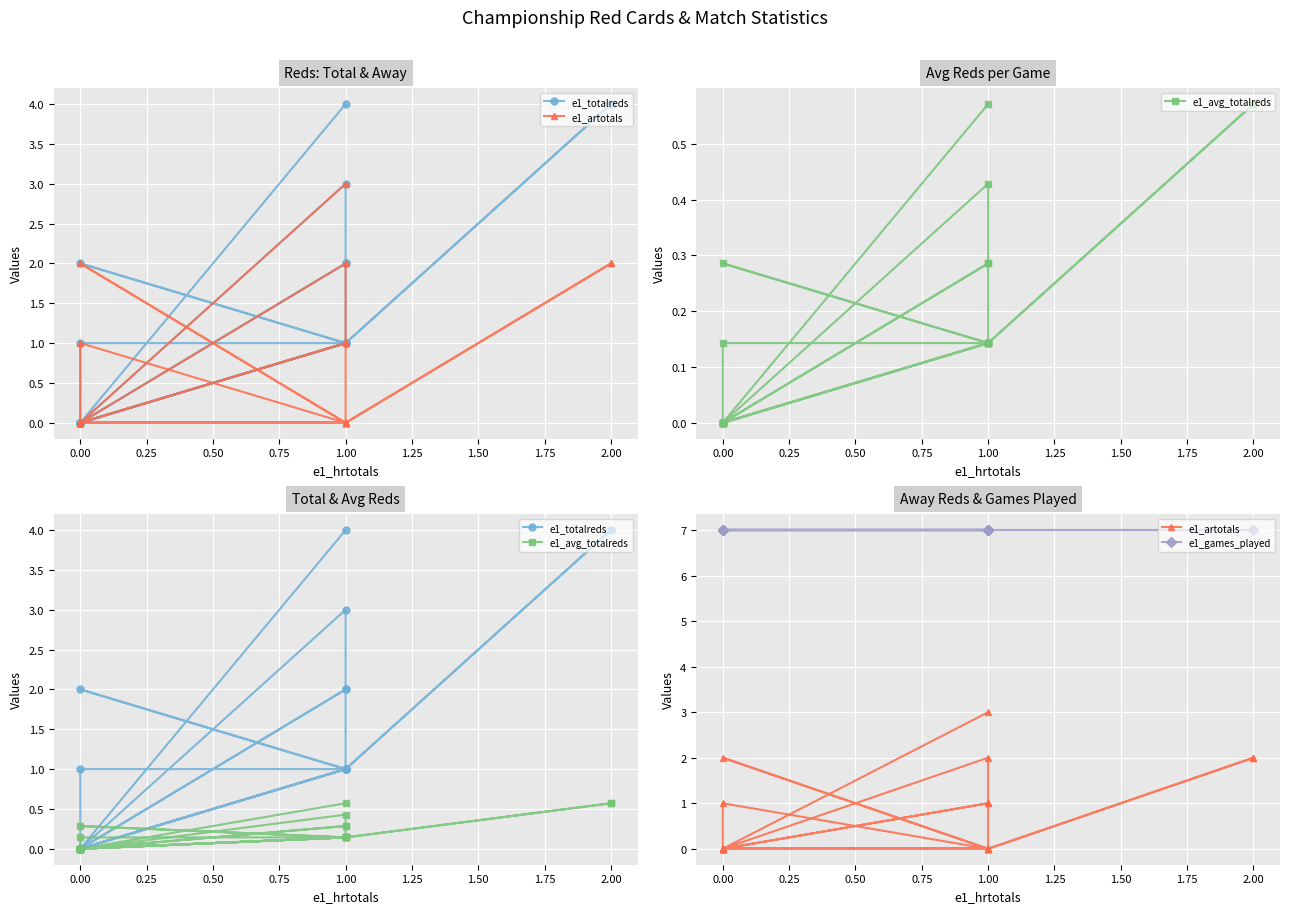

True or false: e1_games_played and e1_artotals cross at least once.

False